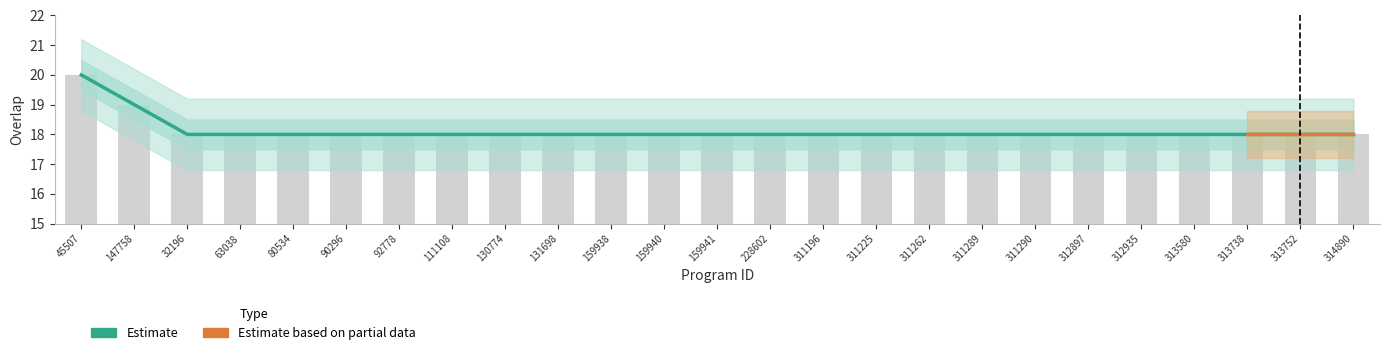

Reading right to left, list all the values displayed in this chart.

314890=18	313752=18	313738=18	313580=18	312935=18	312897=18	311290=18	311289=18	311262=18	311225=18	311196=18	228602=18	159941=18	159940=18	159938=18	131698=18	130774=18	111108=18	92778=18	90296=18	80534=18	63038=18	32196=18	147758=19	45507=20